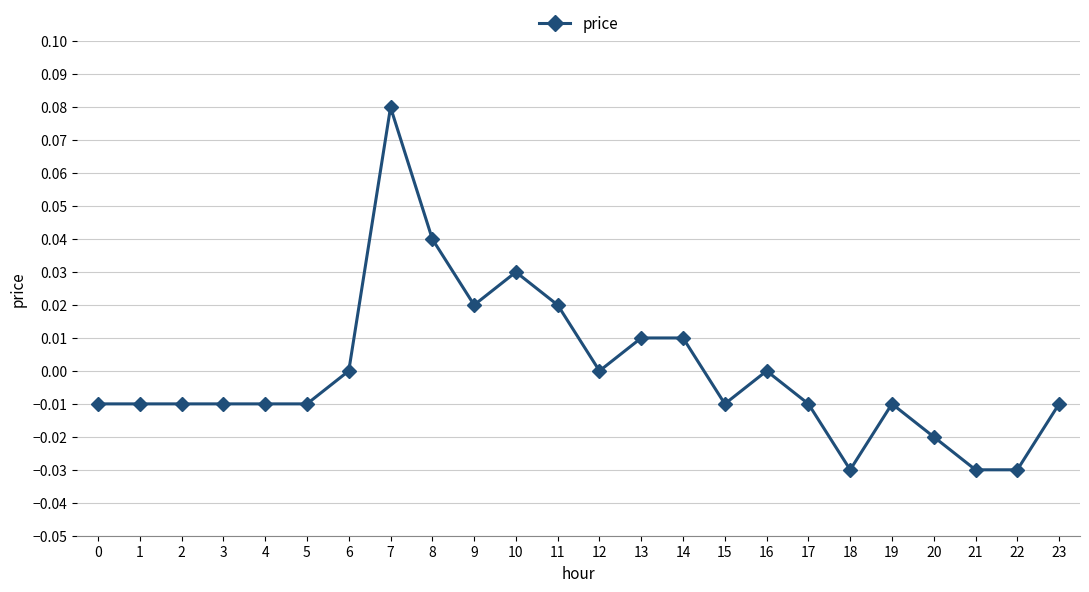

Is it true that the value at 16 is 0.0?

True